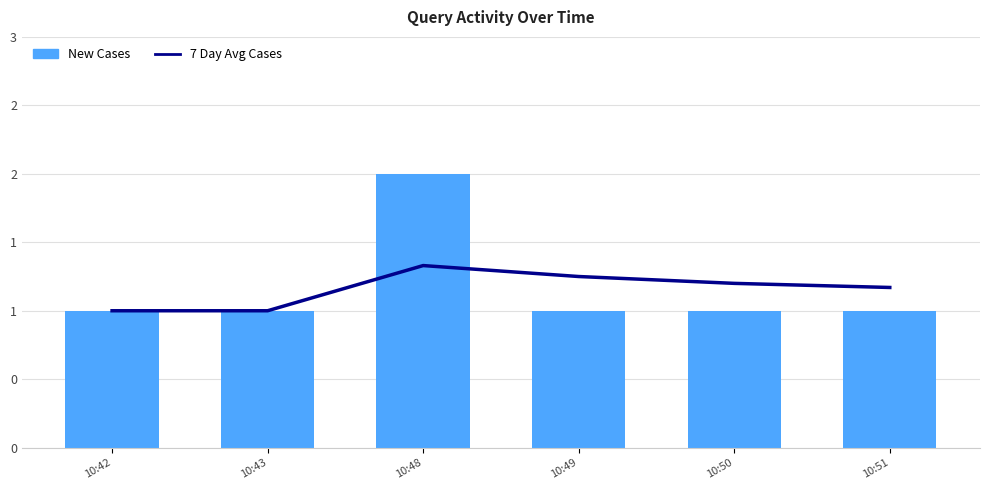

Reading left to right, what are all the values shown in this chart?

7 Day Avg Cases: 1.0	1.0	1.3	1.2	1.2	1.2
New Cases: 1.0	1.0	2.0	1.0	1.0	1.0